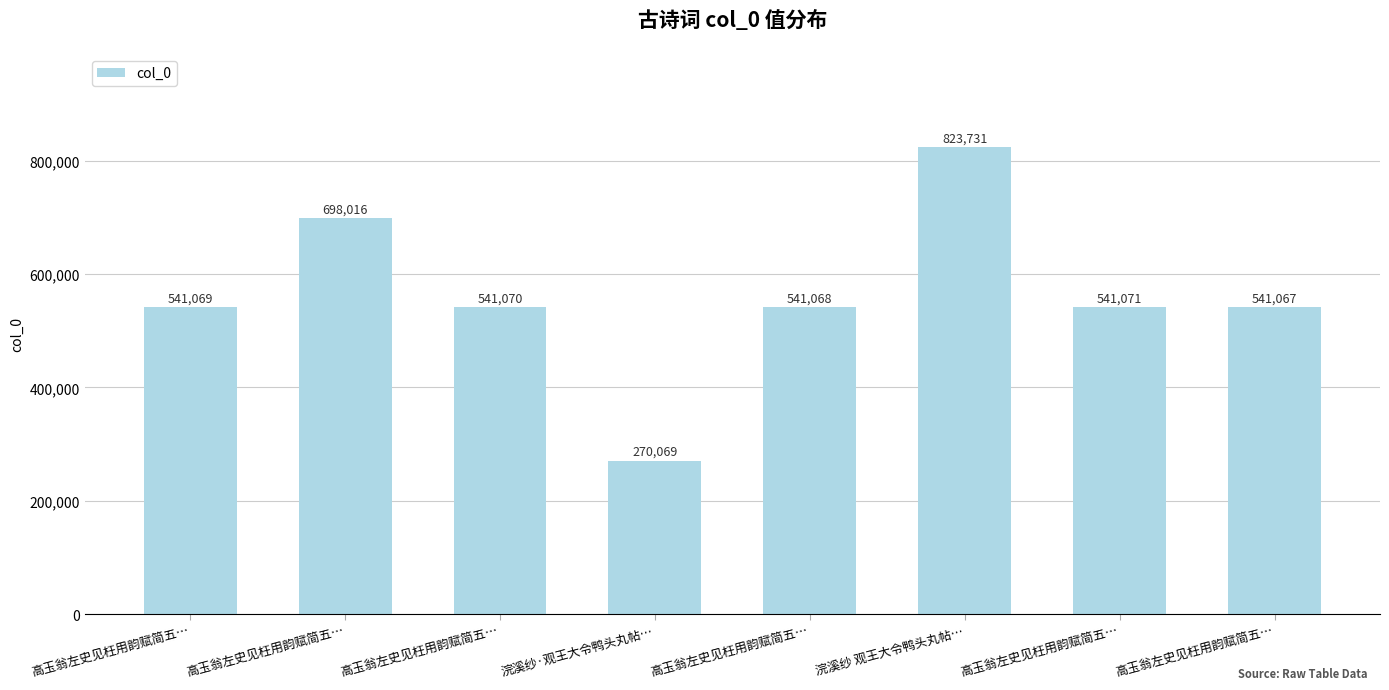

How many bars are there in total?

8